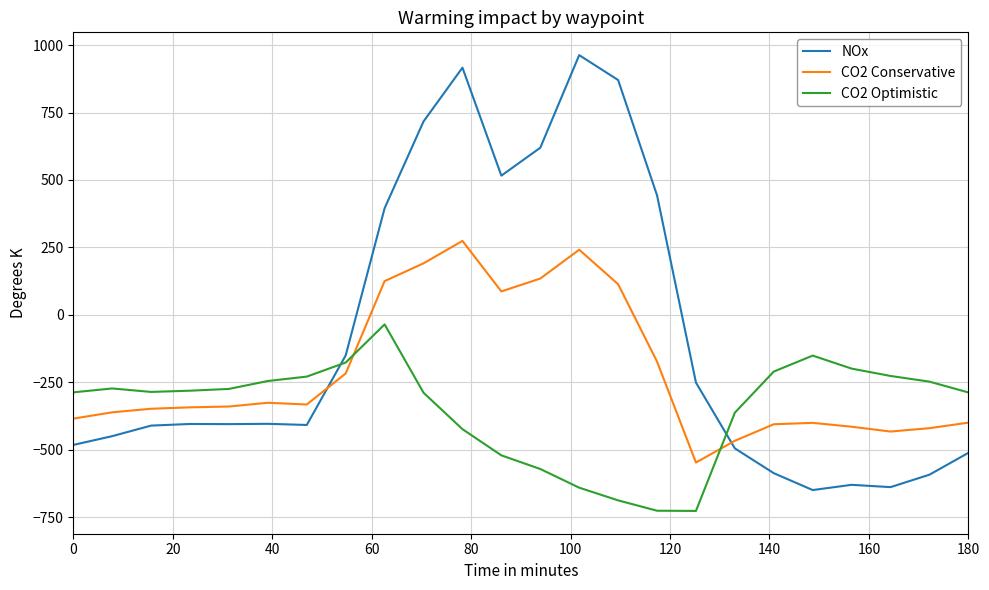

Which series has the largest total across all categories?

NOx